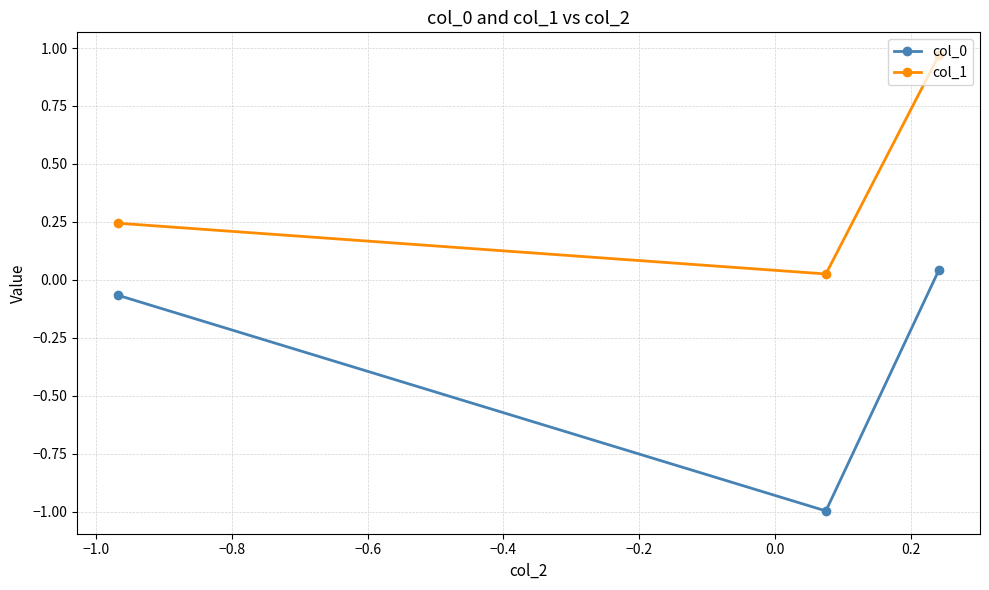

At how many categories does at least one series exceed 0?

3